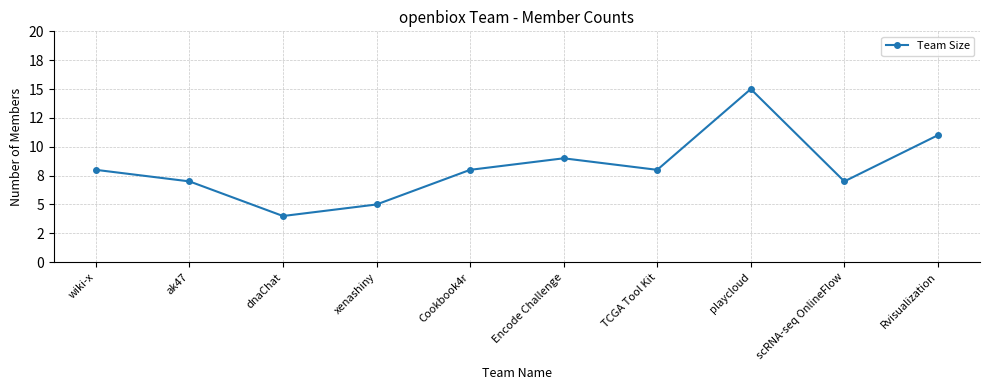

What position from the right is Cookbook4r?

6